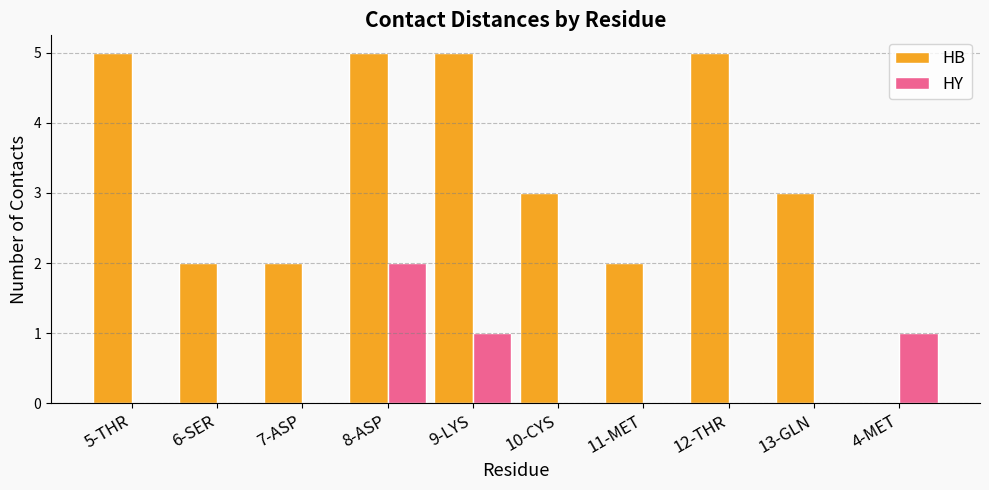

Which series has the largest total across all categories?

HB